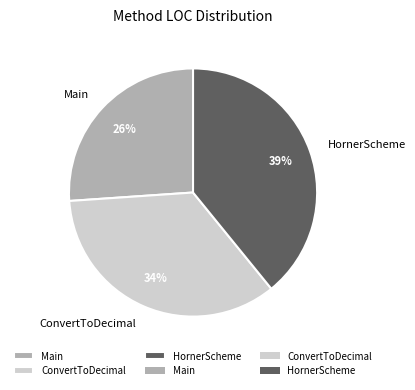

How many segments does this pie chart have?

3